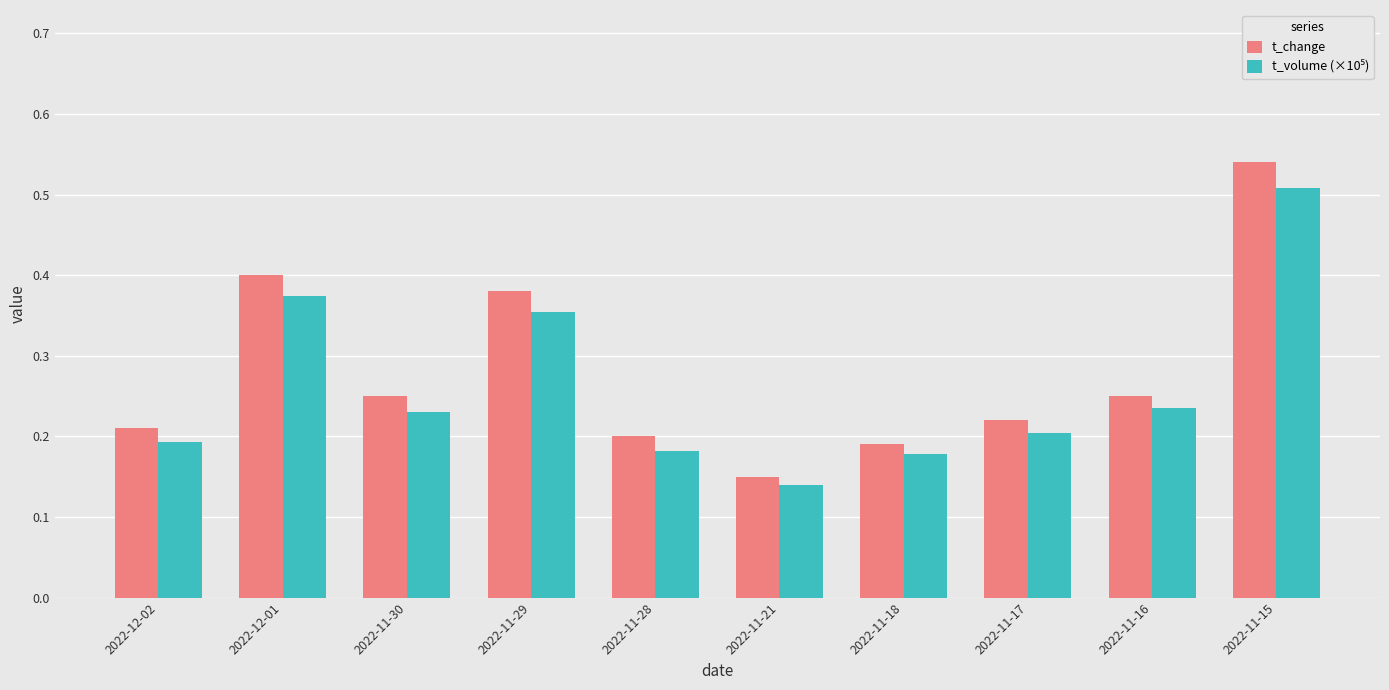

Is it true that t_change equals 0.2 at 2022-11-16?

True